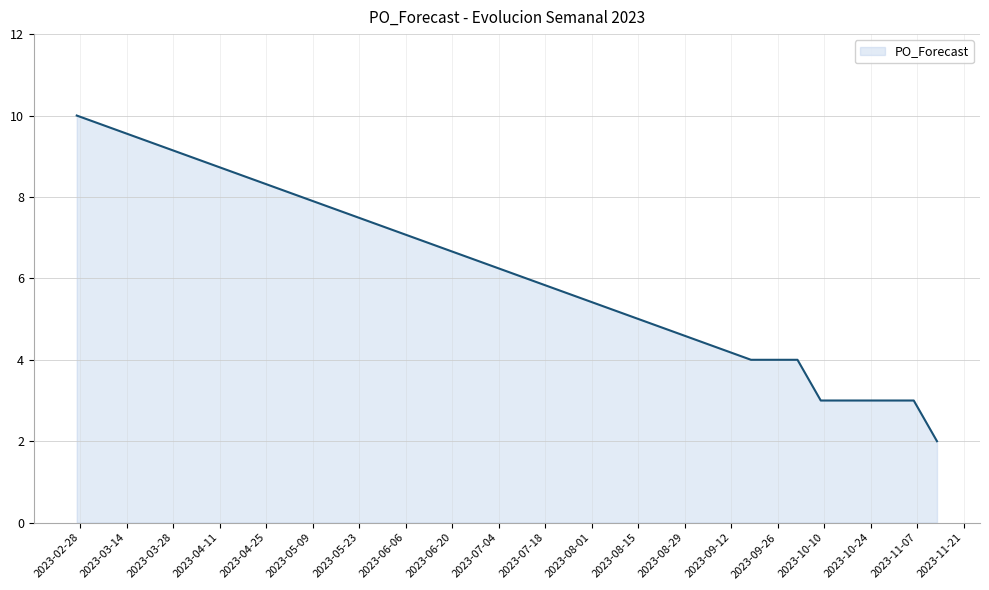

What is the maximum value shown in the chart?

10